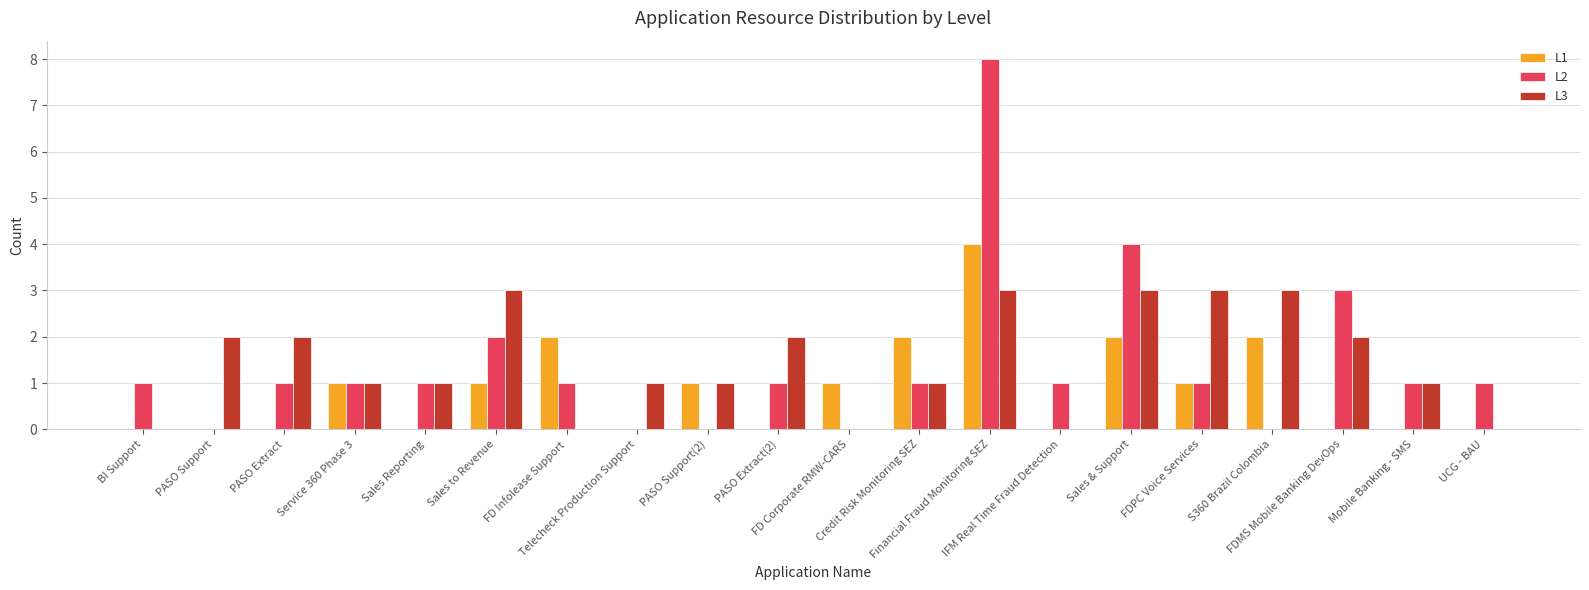

Which category has the highest value across all series?

Financial Fraud Monitoring SEZ